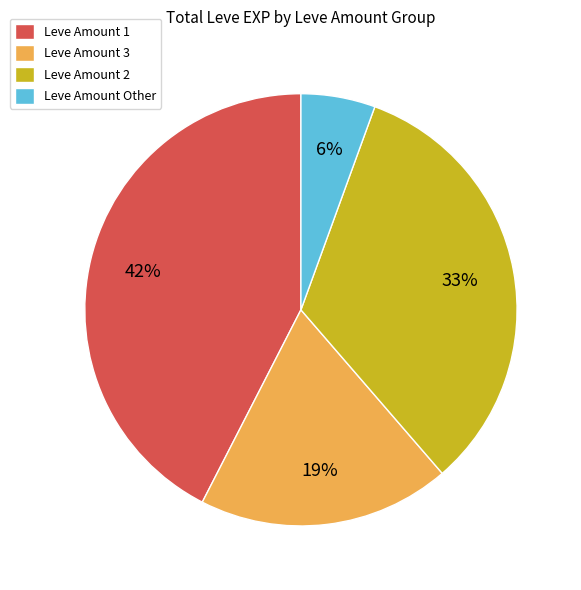

How many slices are in this pie chart?

4